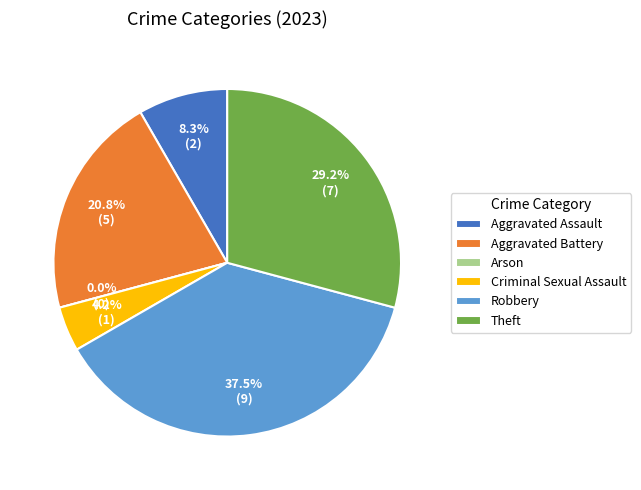

Count the number of slices in the pie.

6